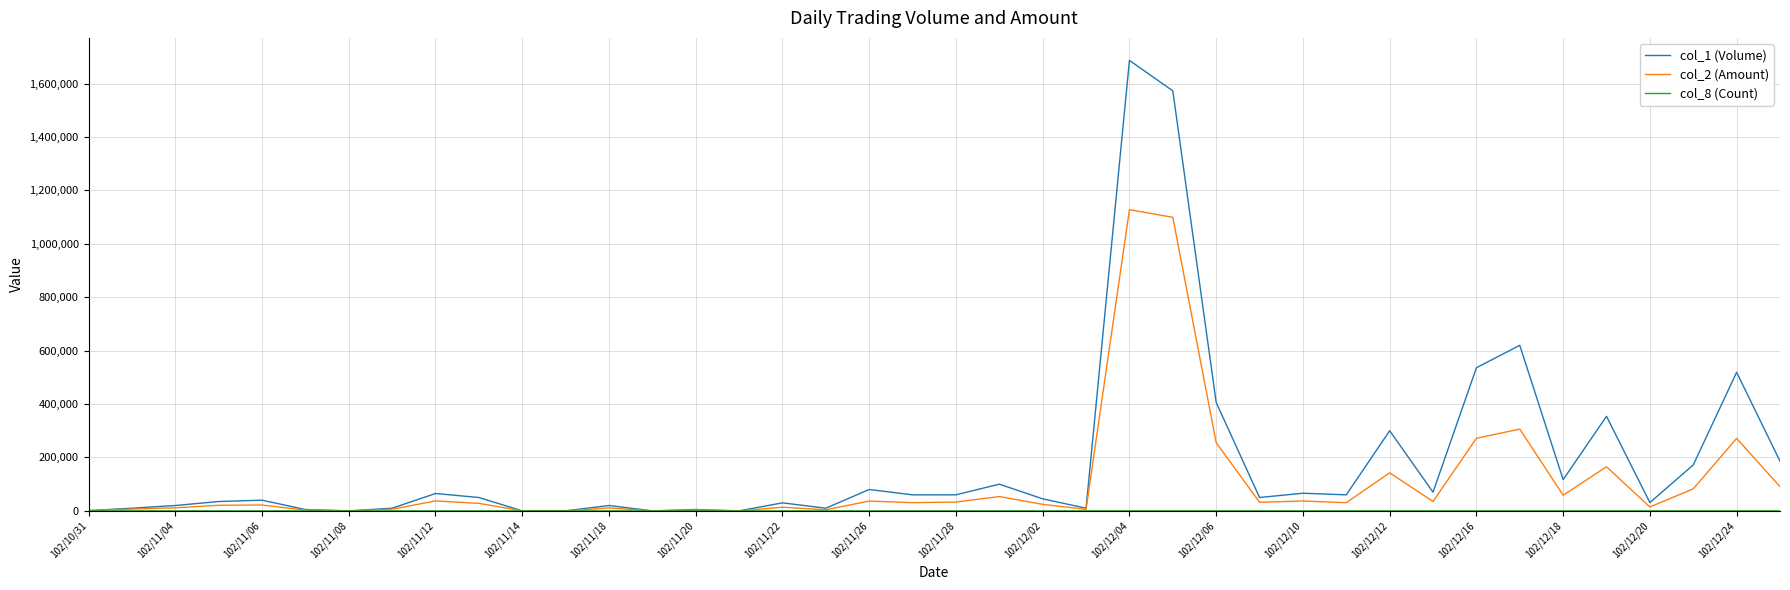

Which series has the widest spread of values?

col_1 (Volume)